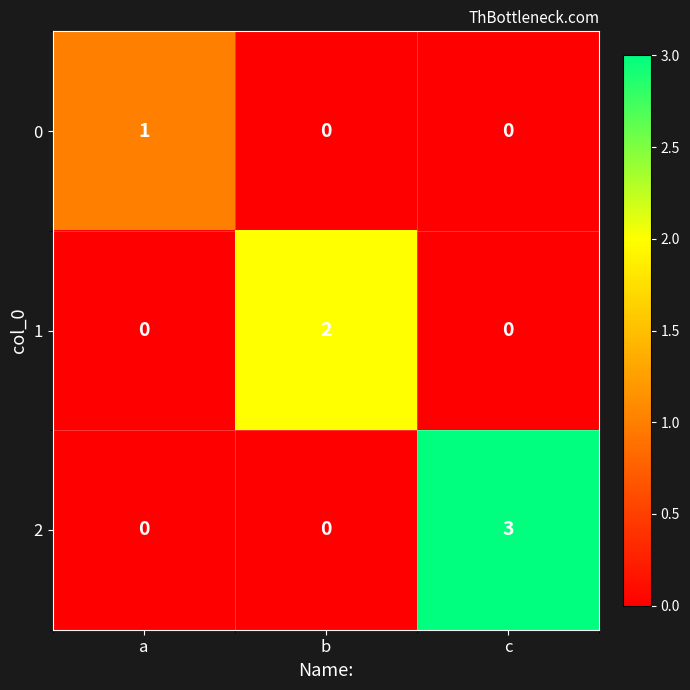

Rank the series by their maximum value, from lowest to highest.

0, 1, 2